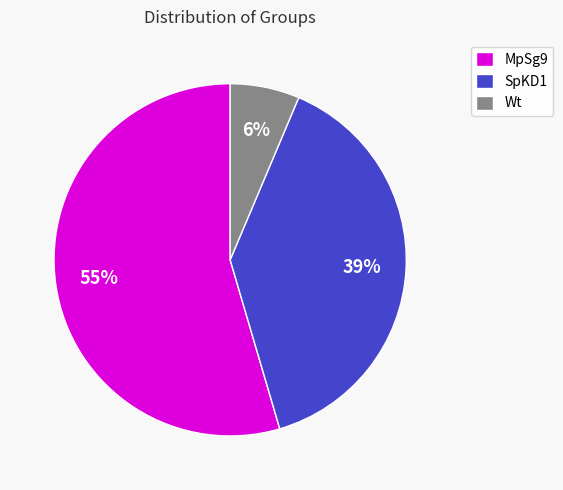

To the nearest percent, what is the combined percentage of SpKD1 and MpSg9?

94%